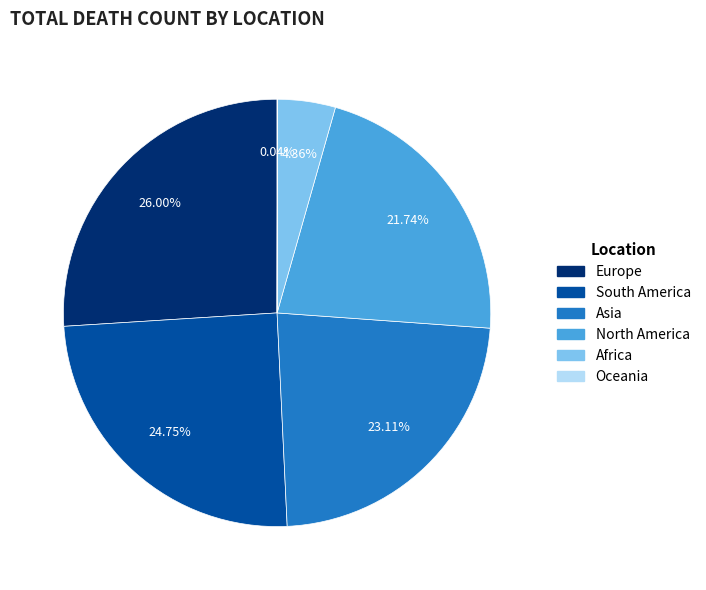

Is there a majority slice in this chart?

No